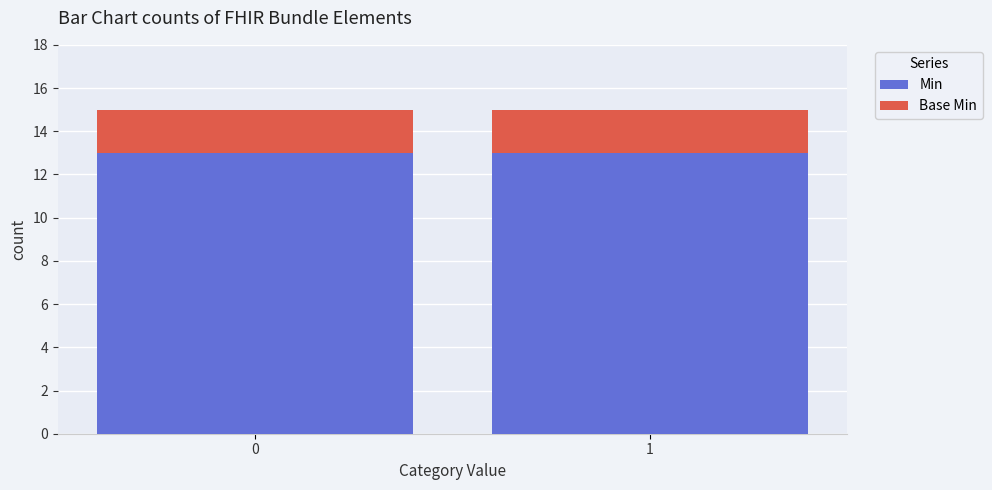

Does the chart contain stacked bars?

Yes